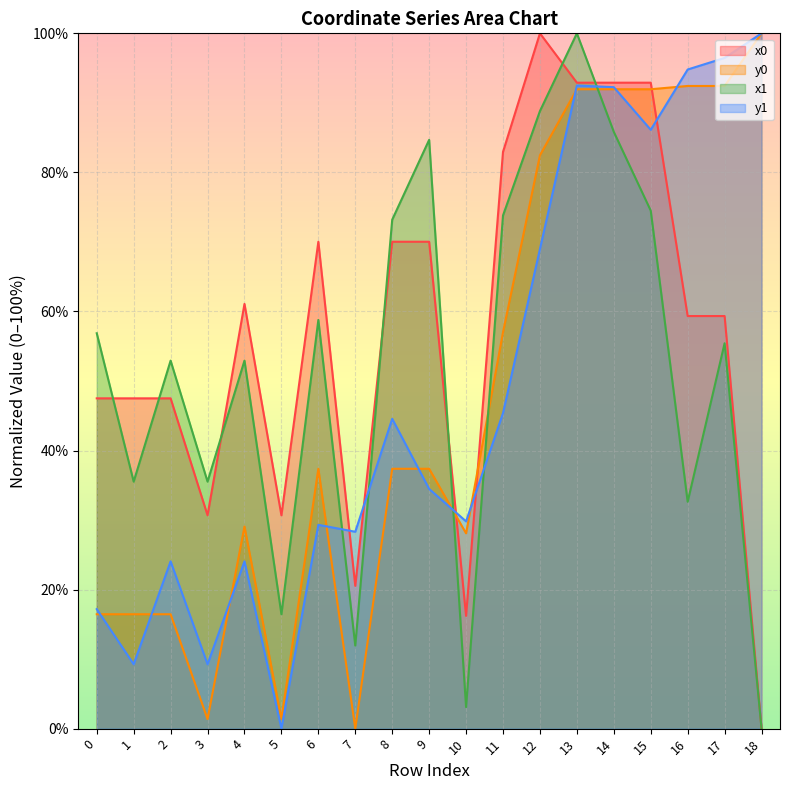

At which label does y1 first exceed 34?

8